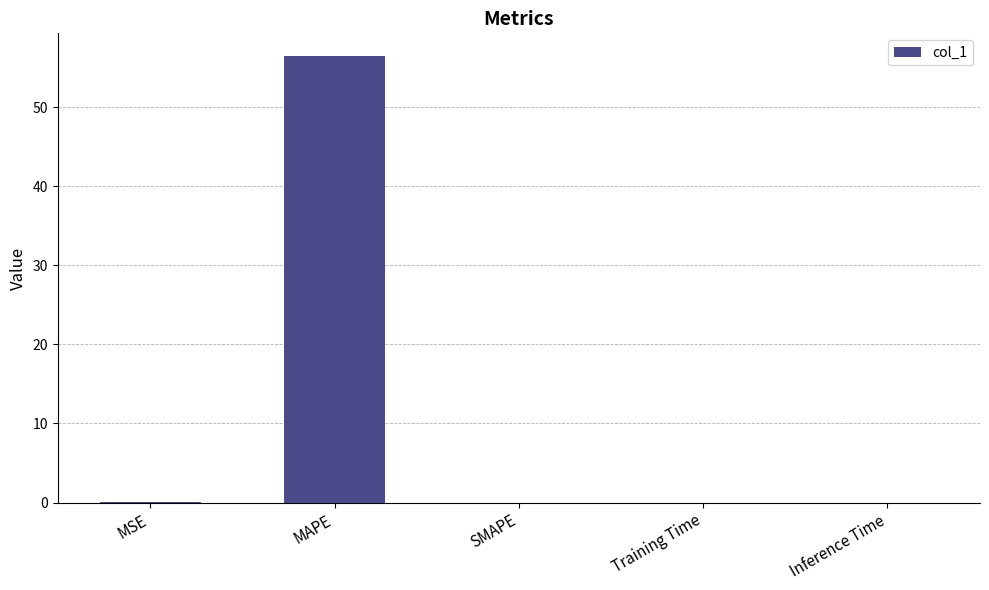

What is the sum of all values?

56.5